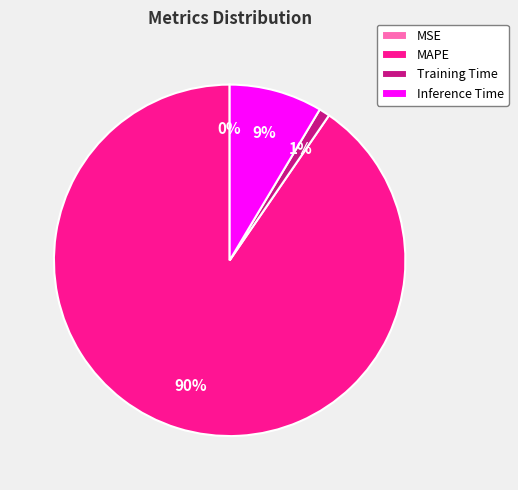

Does MAPE represent more than half of the total?

Yes